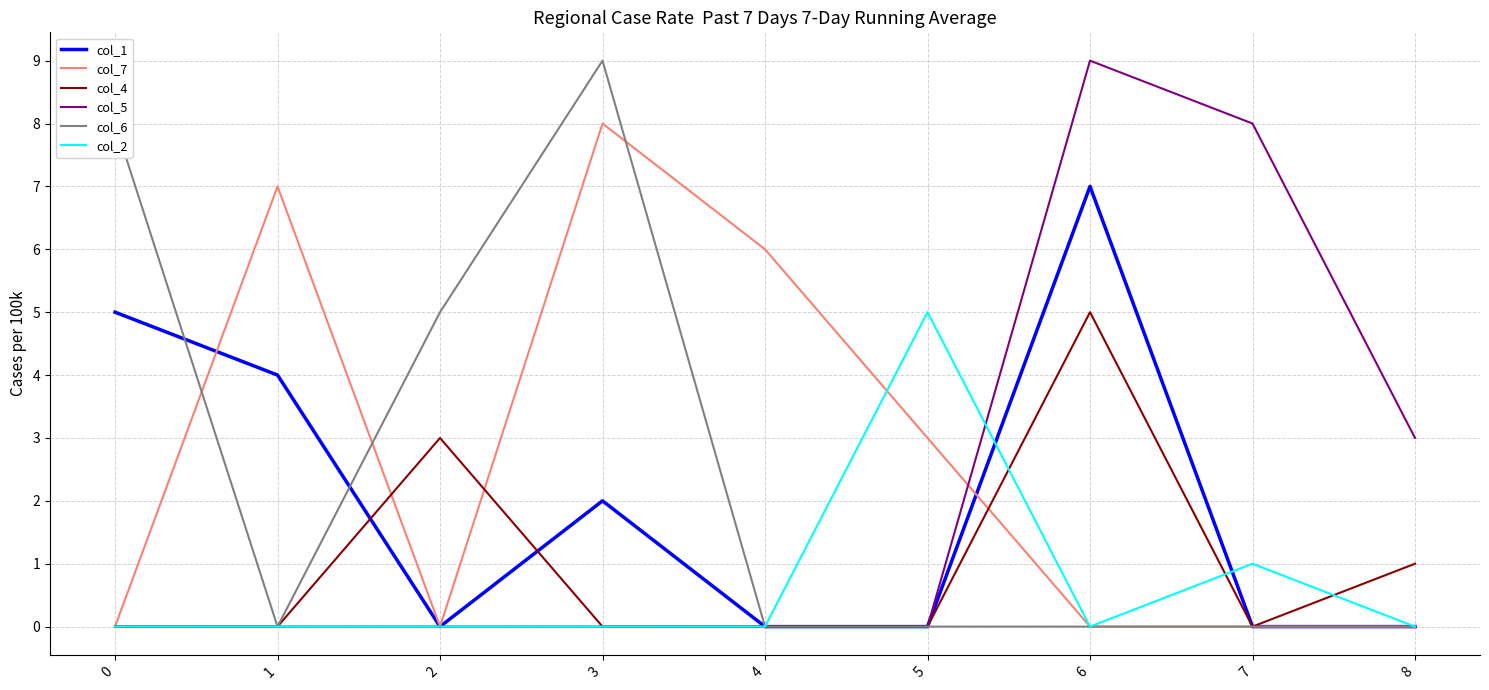

True or false: col_6 has a value of 0 at 4.

True